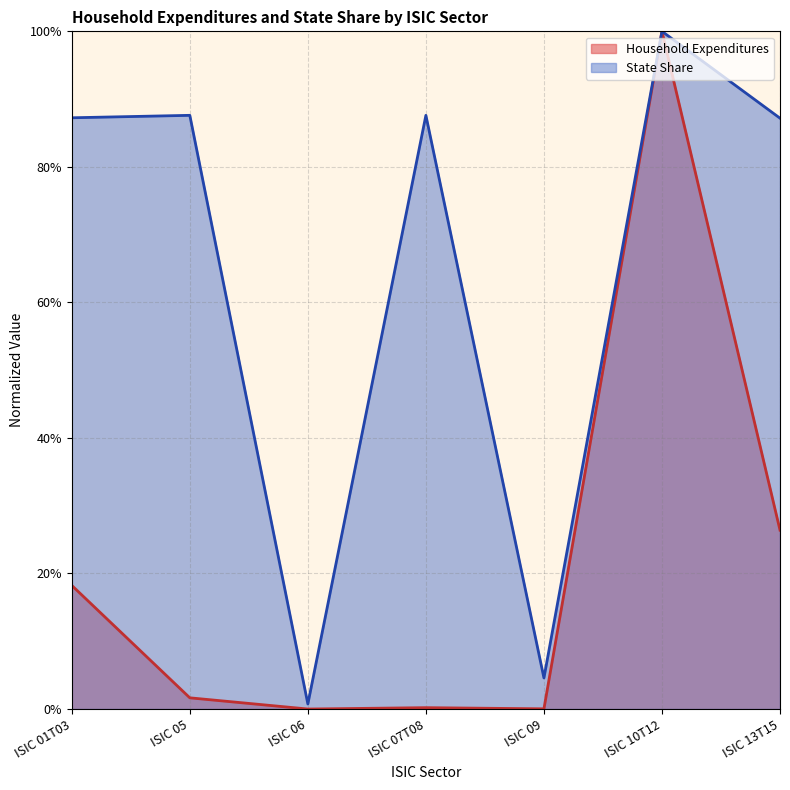

What is the sum of all State Share values?

4.5